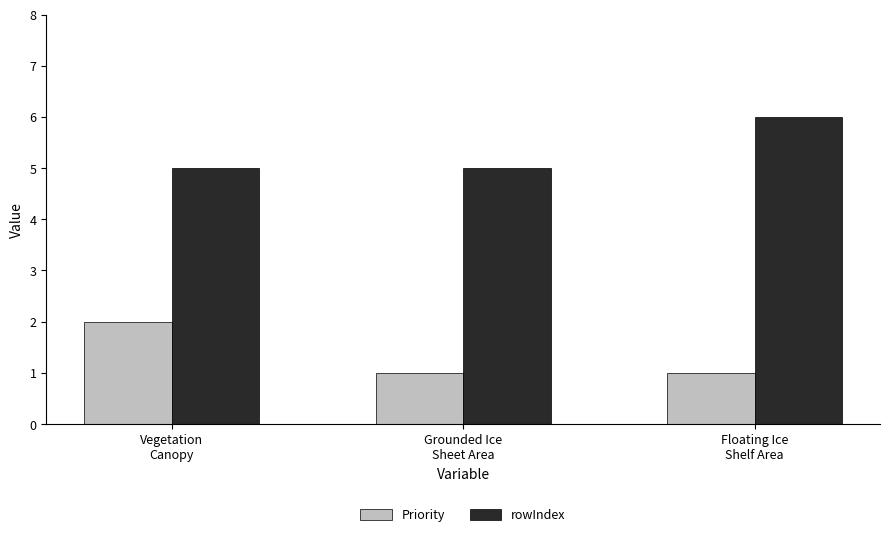

The value of Priority at Floating Ice
Shelf Area is 0. True or false?

False